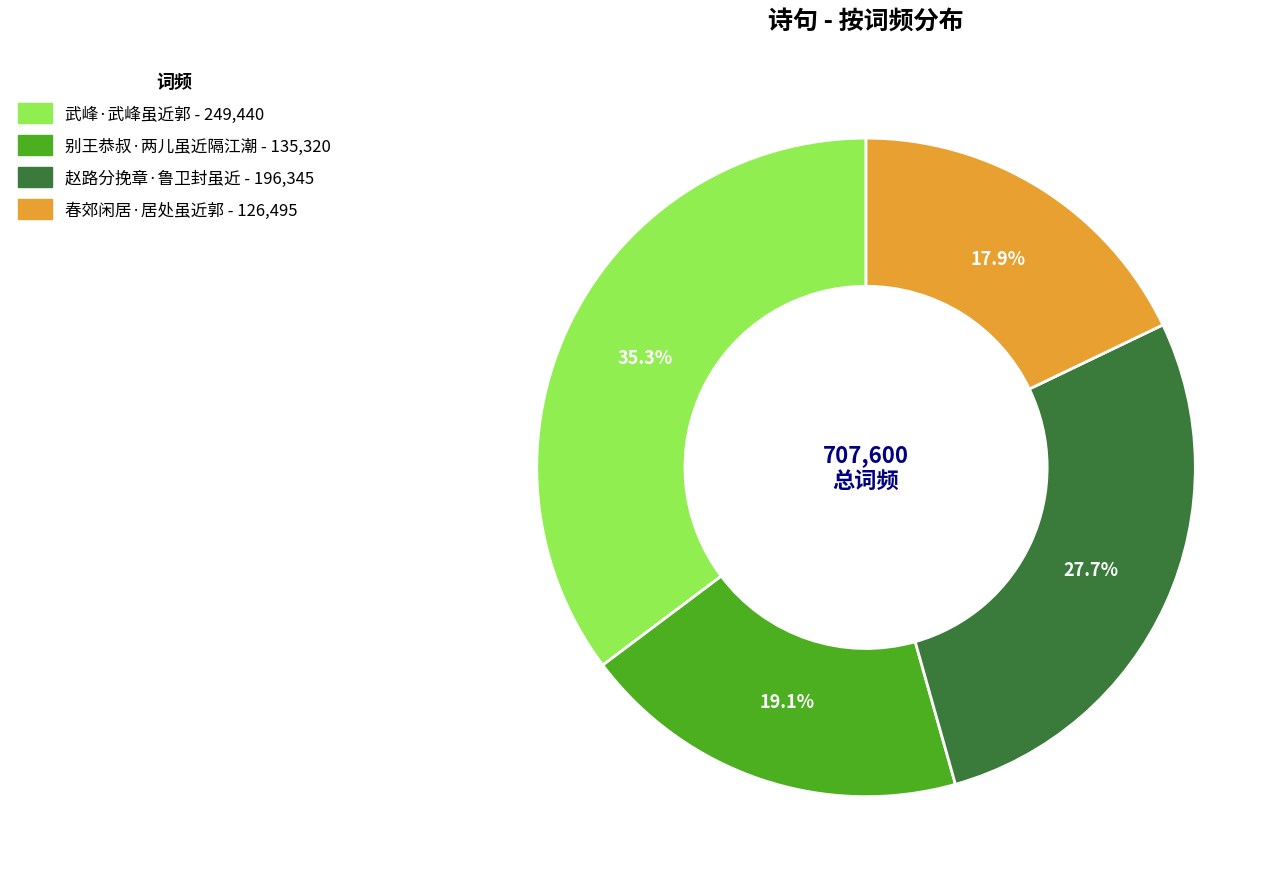

Does any single category account for the majority?

No